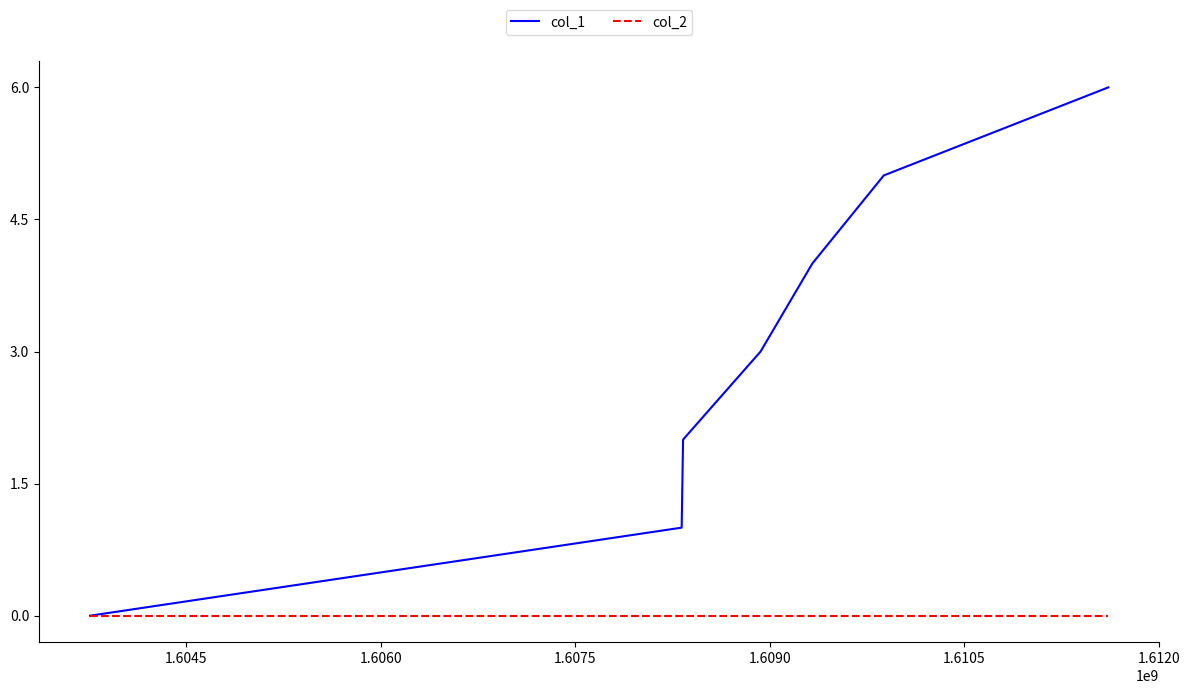

Reading left to right, transcribe all the data shown in this chart.

col_1: 0	1	2	3	4	5	6
col_2: 0	0	0	0	0	0	0